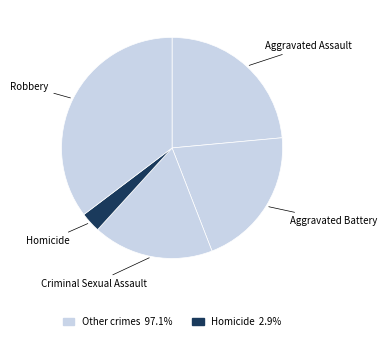

What is the largest slice in the pie chart?

Robbery